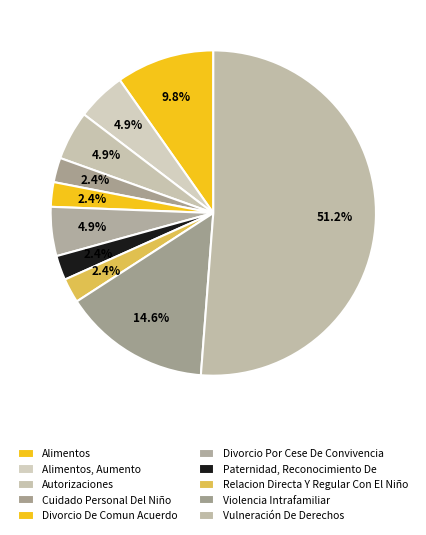

Count the number of slices in the pie.

10